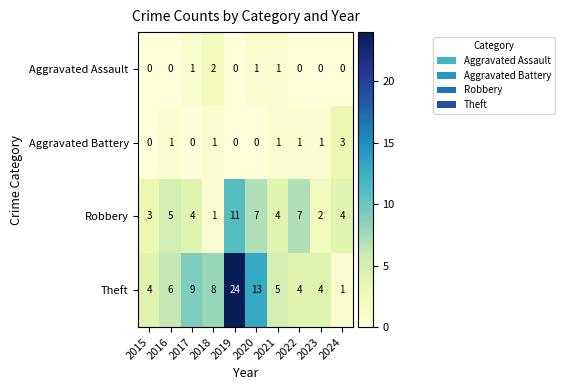

Is it true that Aggravated Battery equals 0 at 2017?

True